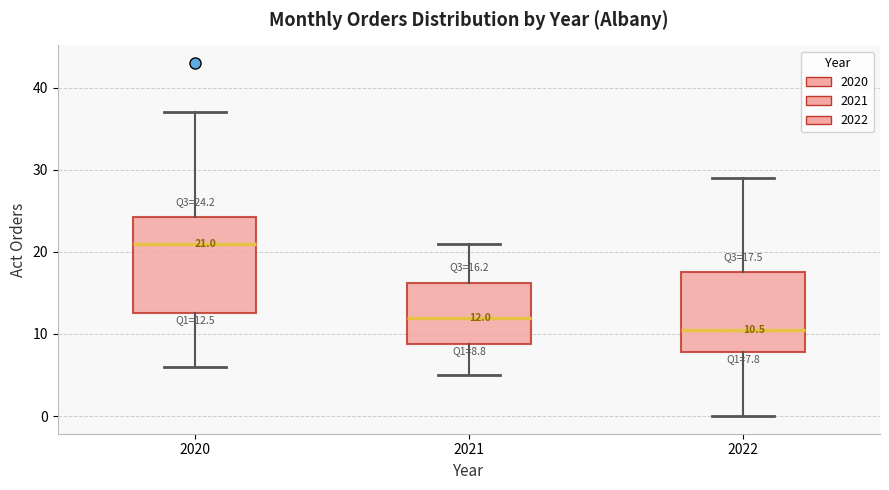

Which box has the lowest median line?

2022